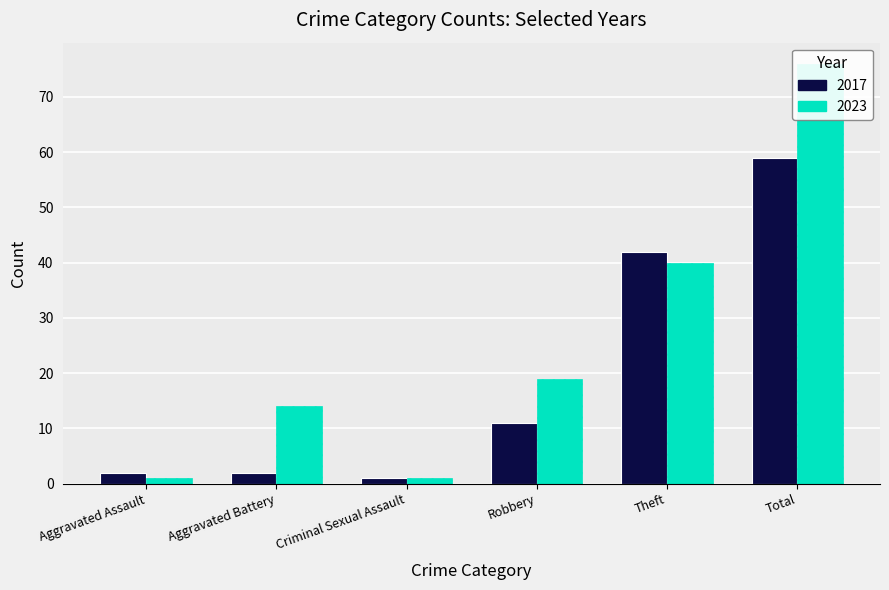

List the series in order of their overall mean, lowest first.

2017, 2023